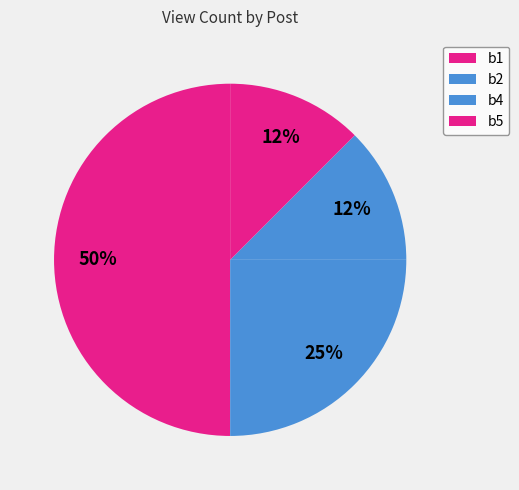

How many segments does this pie chart have?

4